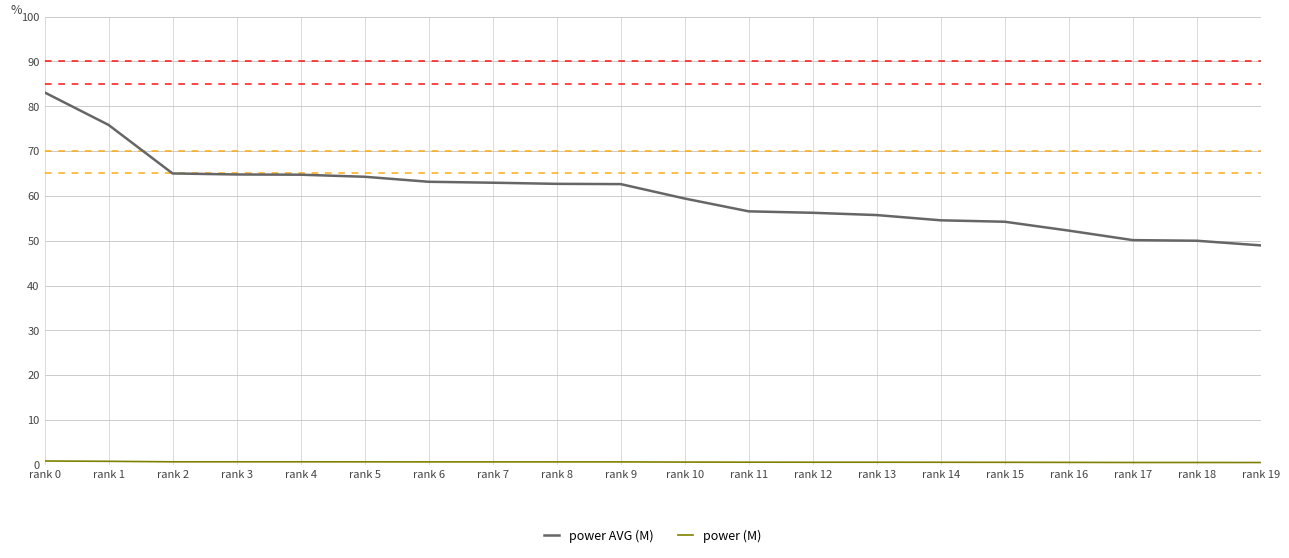

Does the chart have visible grid lines?

Yes